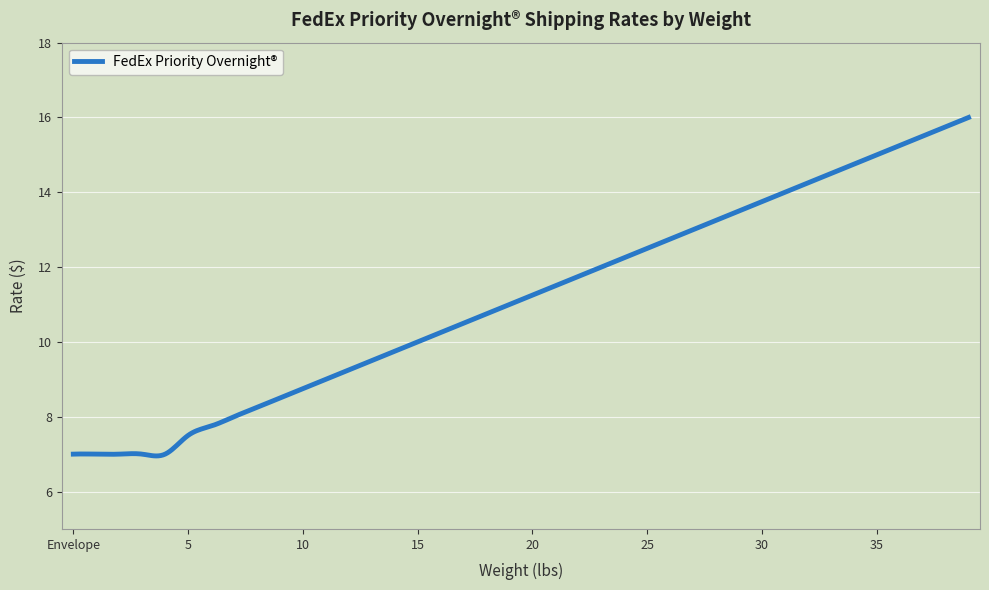

What is the maximum value shown in the chart?

16.0